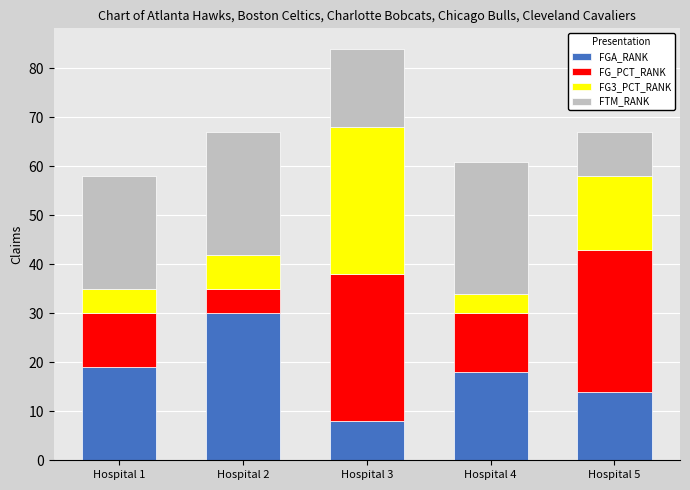

At which label does FGA_RANK reach its minimum?

Hospital 3